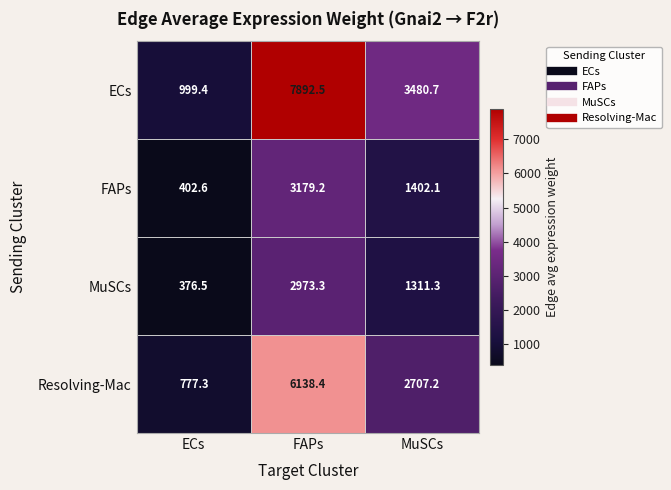

True or false: ECs has a value of 7892.5 at FAPs.

True